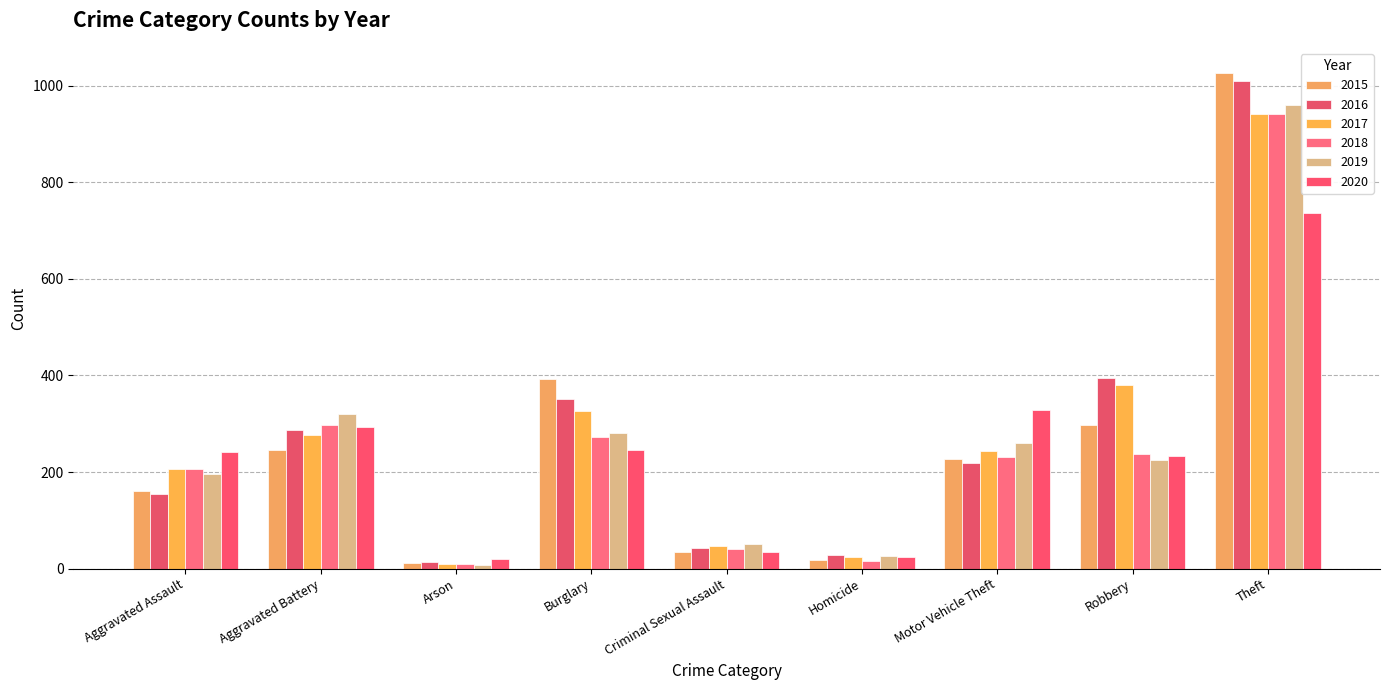

At how many categories does at least one series exceed 478?

1